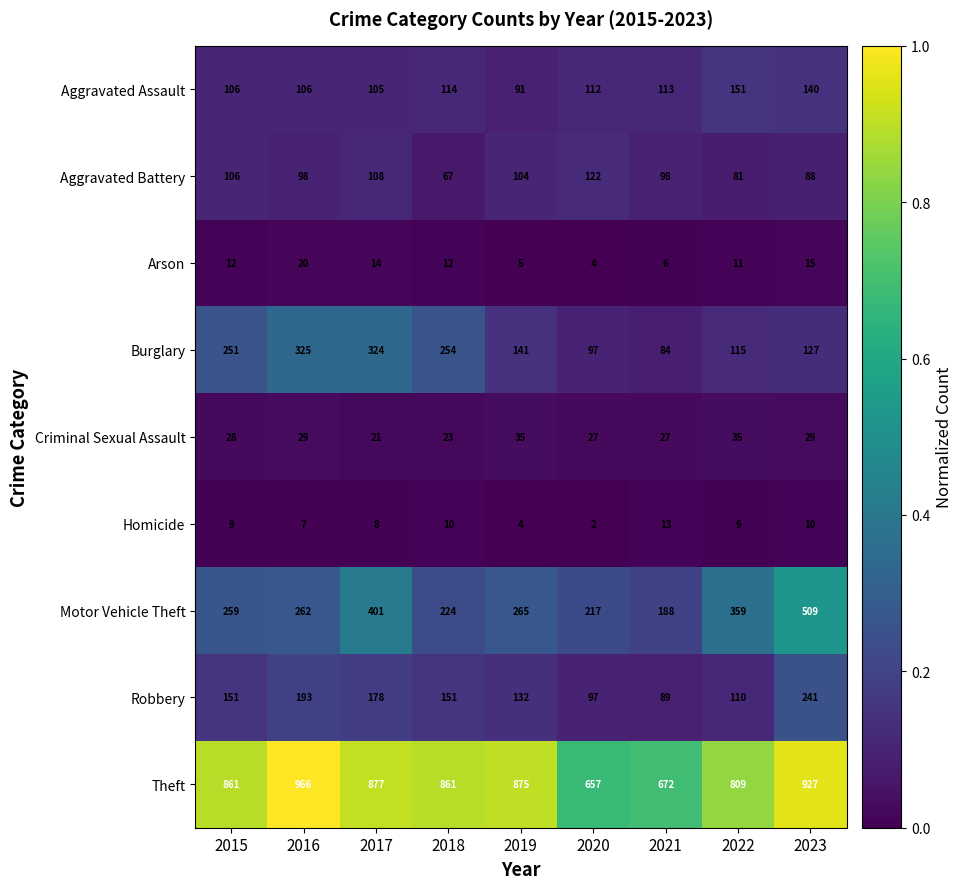

At which category is the sum across all series the highest?

2023